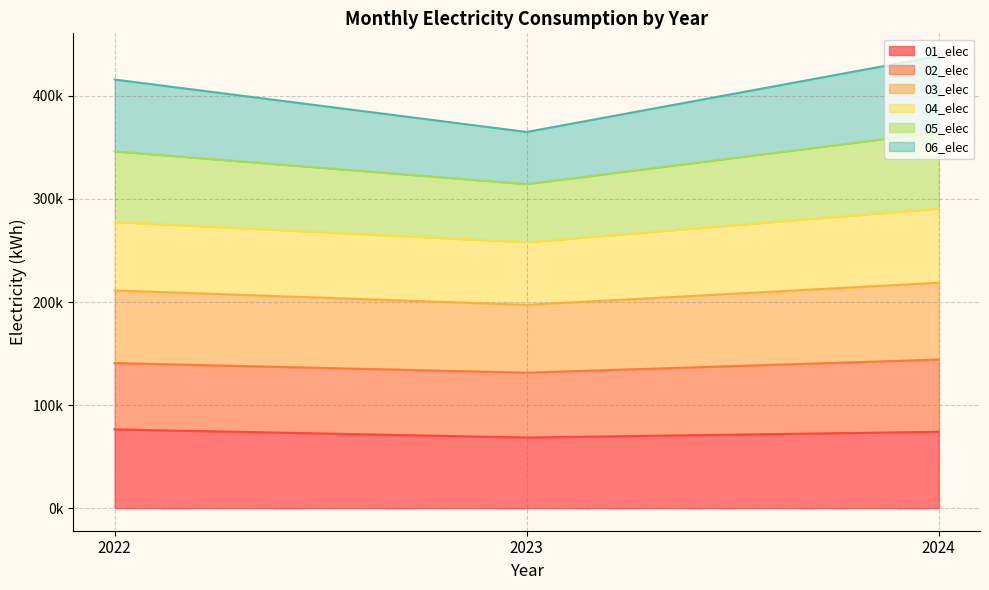

Which label corresponds to the smallest value in the chart?

2023